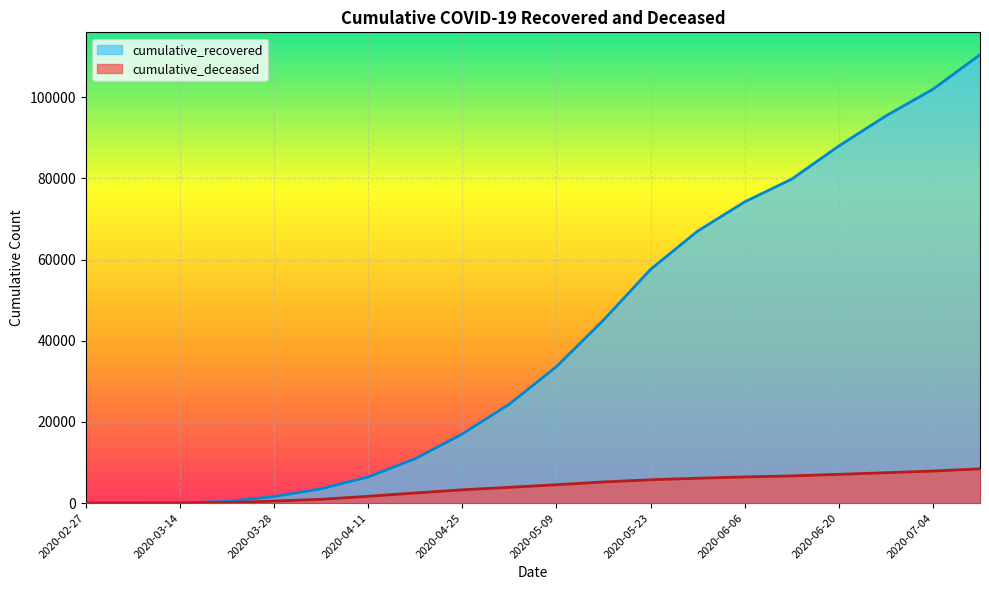

Where is cumulative_recovered nearest to the value 55220?

2020-05-23